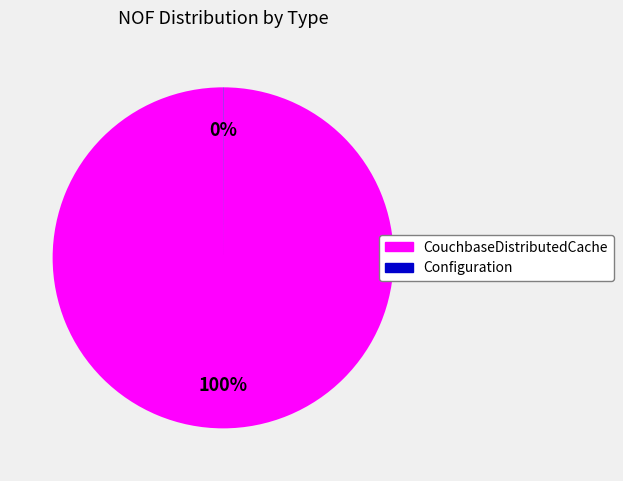

To the nearest percent, what is the difference between the largest and smallest slice percentages?

100%